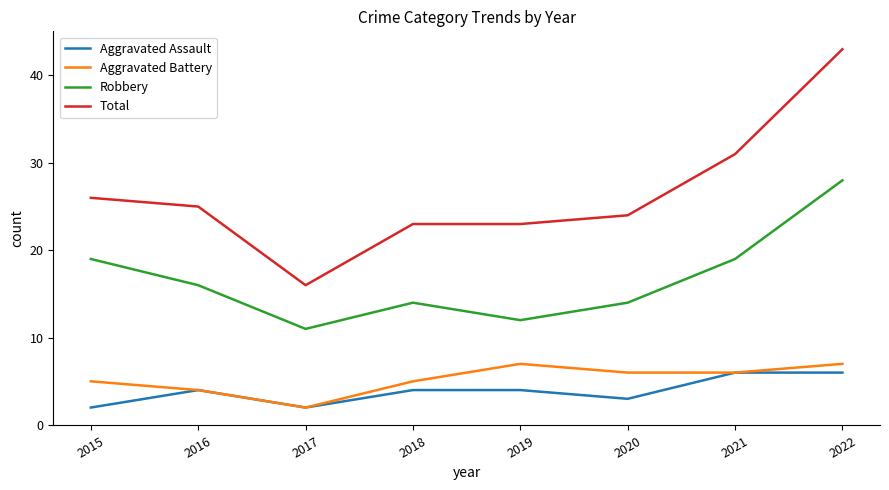

At which category does Robbery reach its first local peak?

2018